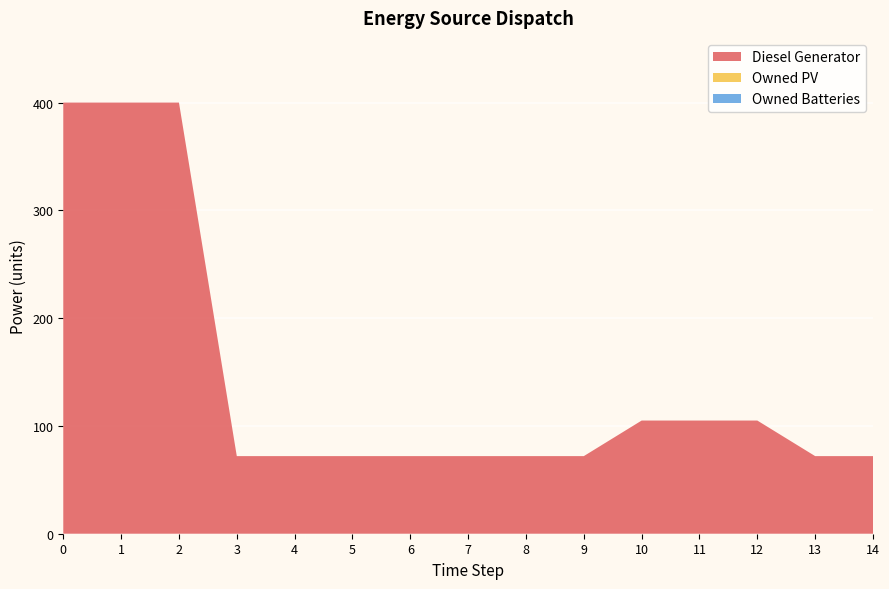

Reading left to right, what are all the values shown in this chart?

Diesel Generator: 0=400	1=400	2=400	3=72	4=72	5=72	6=72	7=72	8=72	9=72	10=105	11=105	12=105	13=72	14=72
Owned PV: 0=0	1=0	2=0	3=0	4=0	5=0	6=0	7=0	8=0	9=0	10=0	11=0	12=0	13=0	14=0
Owned Batteries: 0=0	1=0	2=0	3=0	4=0	5=0	6=0	7=0	8=0	9=0	10=0	11=0	12=0	13=0	14=0